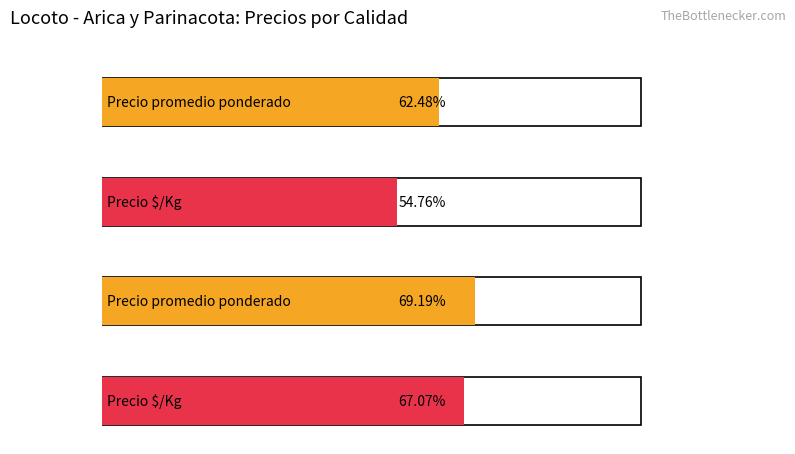

List the series in order of their peak value, highest first.

Precio promedio ponderado, Precio $/Kg